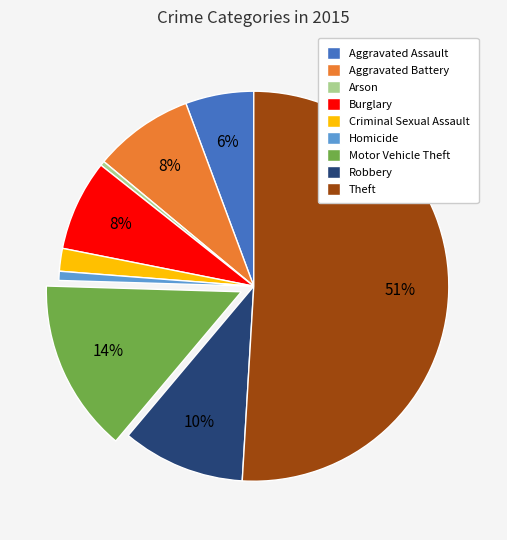

Which category has the biggest portion of the pie?

Theft